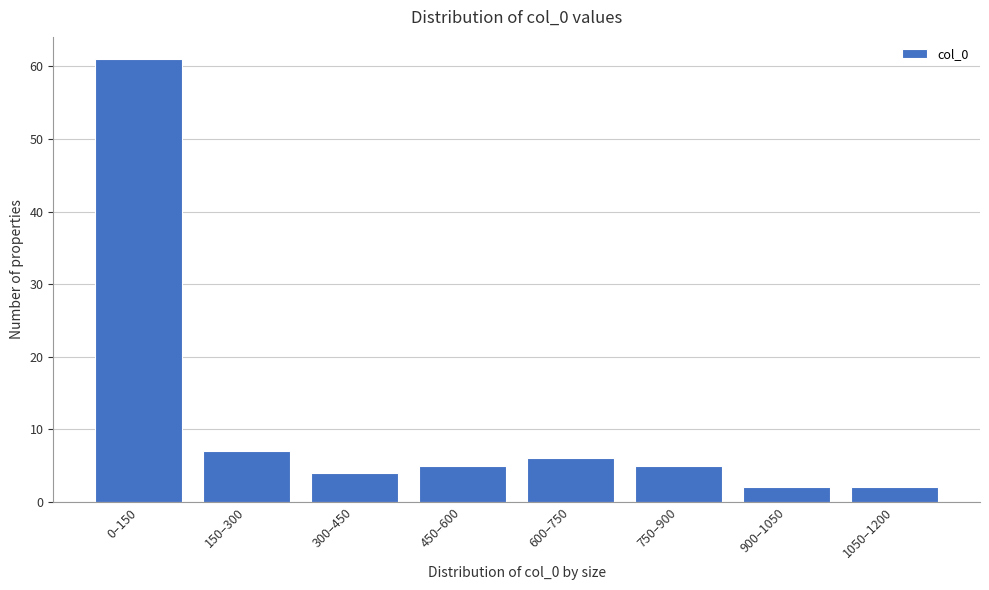

Reading left to right, transcribe all the data shown in this chart.

61	7	4	5	6	5	2	2